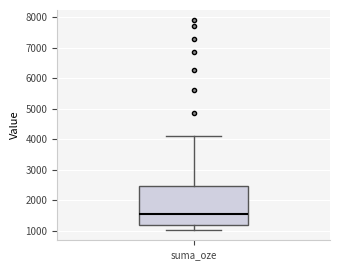

Transcribe this box plot: give where the median line is, the range the box spans, and where the two whiskers end, as read against the y-axis. The values are not printed on the chart, so give them approximately, as read against the axis.

median 1500, box 1200 to 2500, whiskers 1000 to 4100